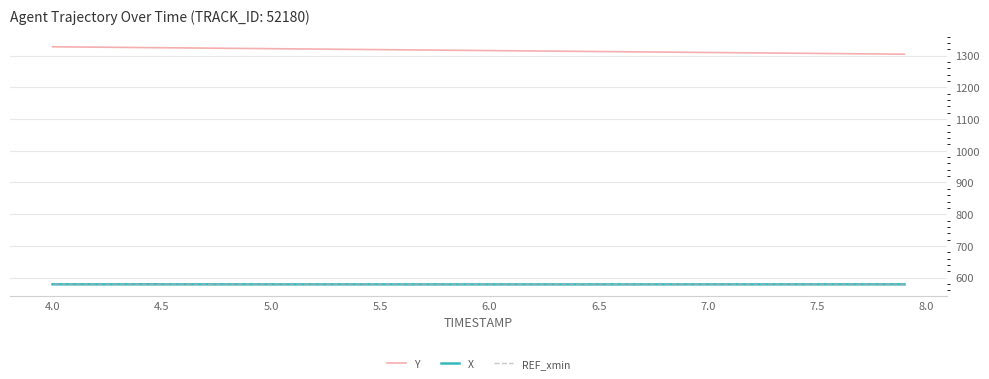

True or false: Y and REF_xmin cross at least once.

False